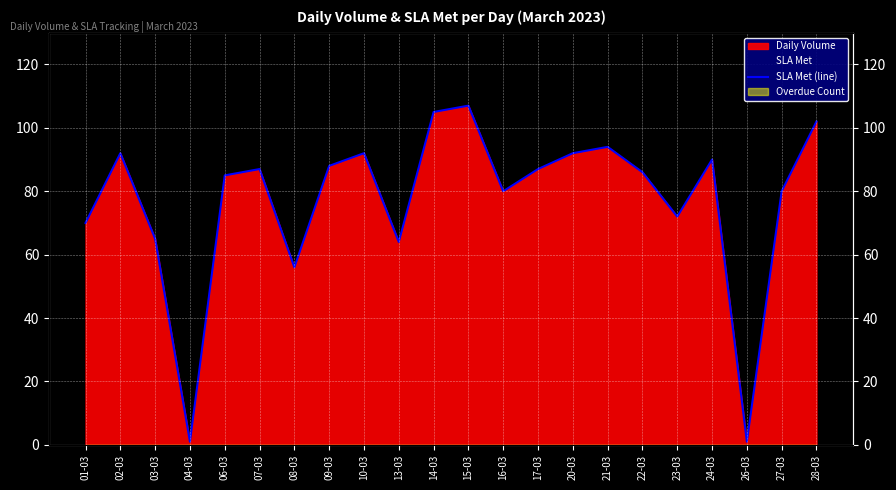

Count the number of categories in the chart.

22